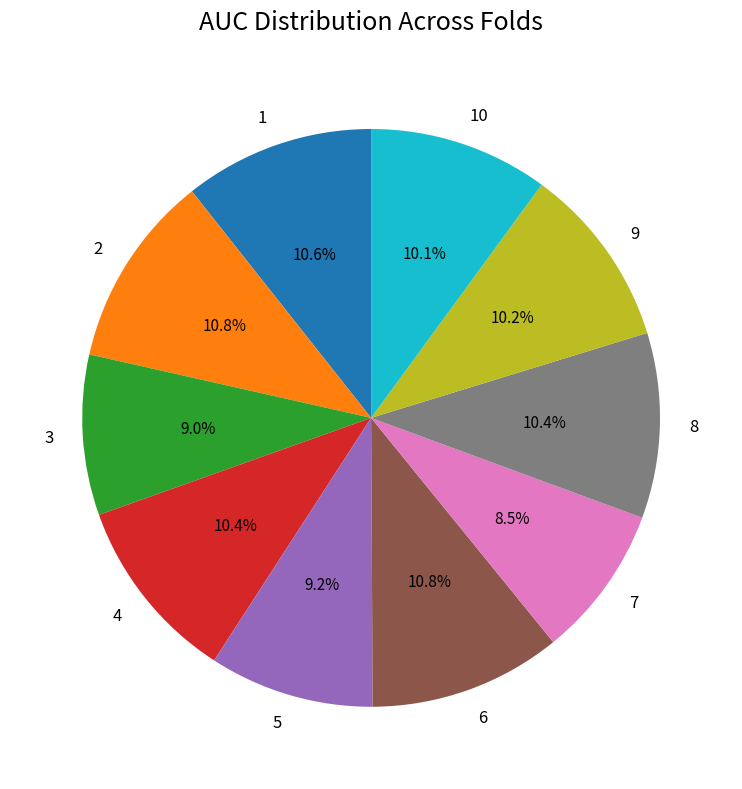

Is 3 the majority of the pie?

No